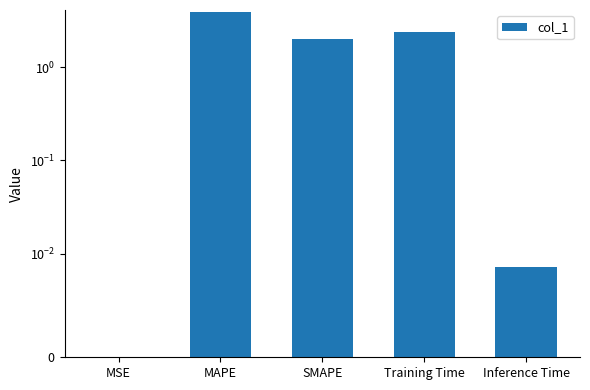

How many data points are above 2?

2